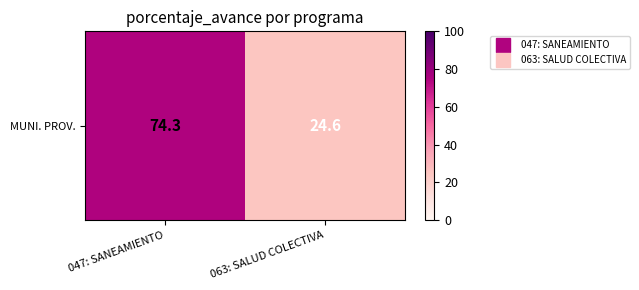

How many series are shown in this chart?

1